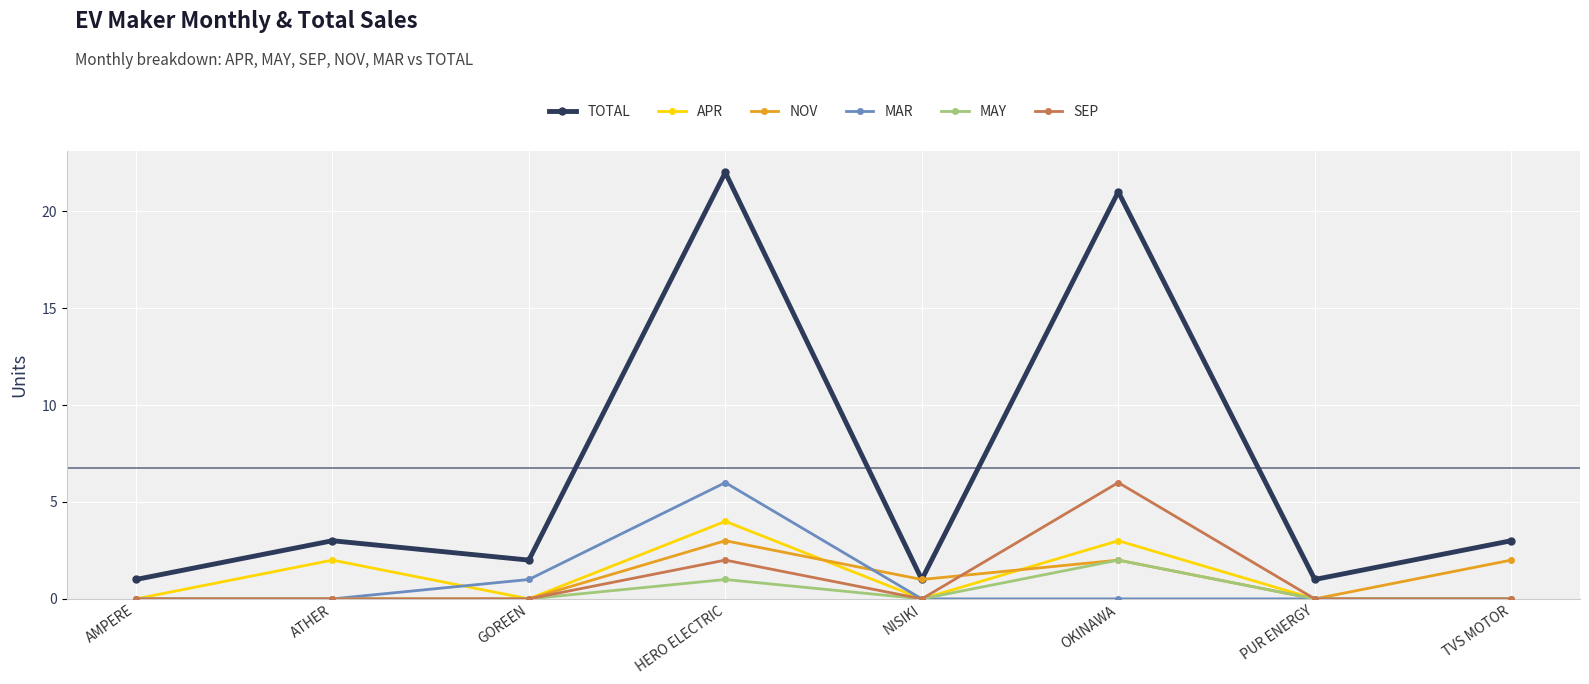

At which label does NOV reach its peak?

HERO ELECTRIC